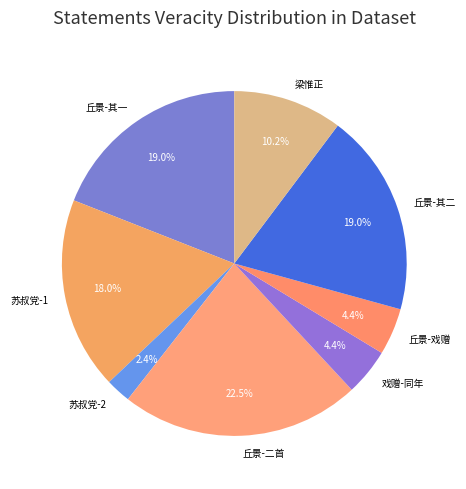

Which has a higher value, 丘景-其二 or 丘景-戏赠?

丘景-其二